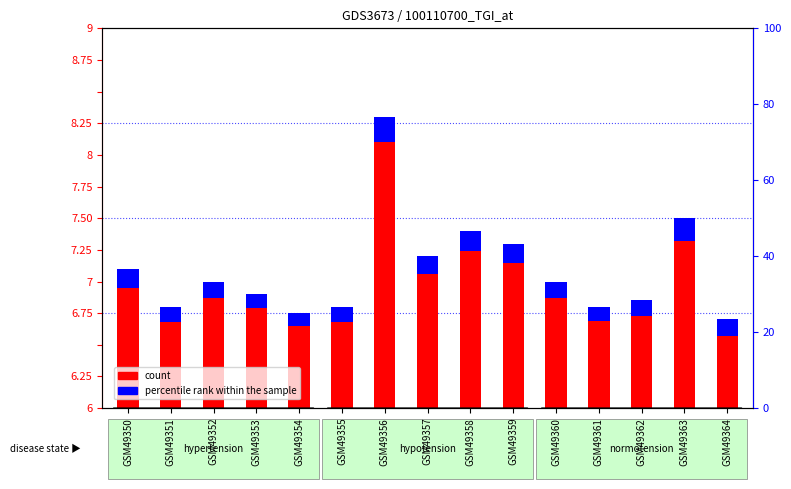

List the series in order of their overall mean, highest first.

count, percentile rank within the sample